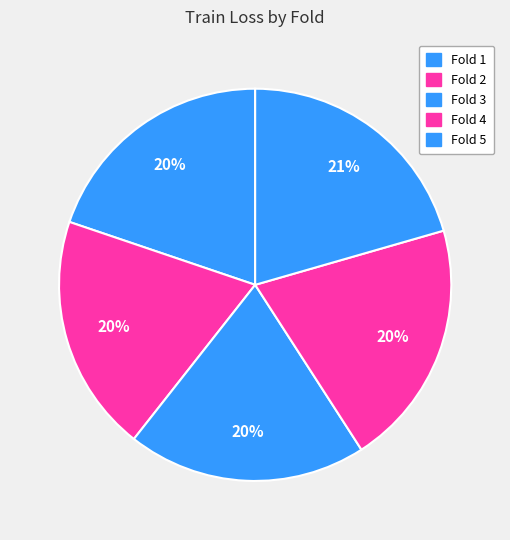

Is there a majority slice in this chart?

No